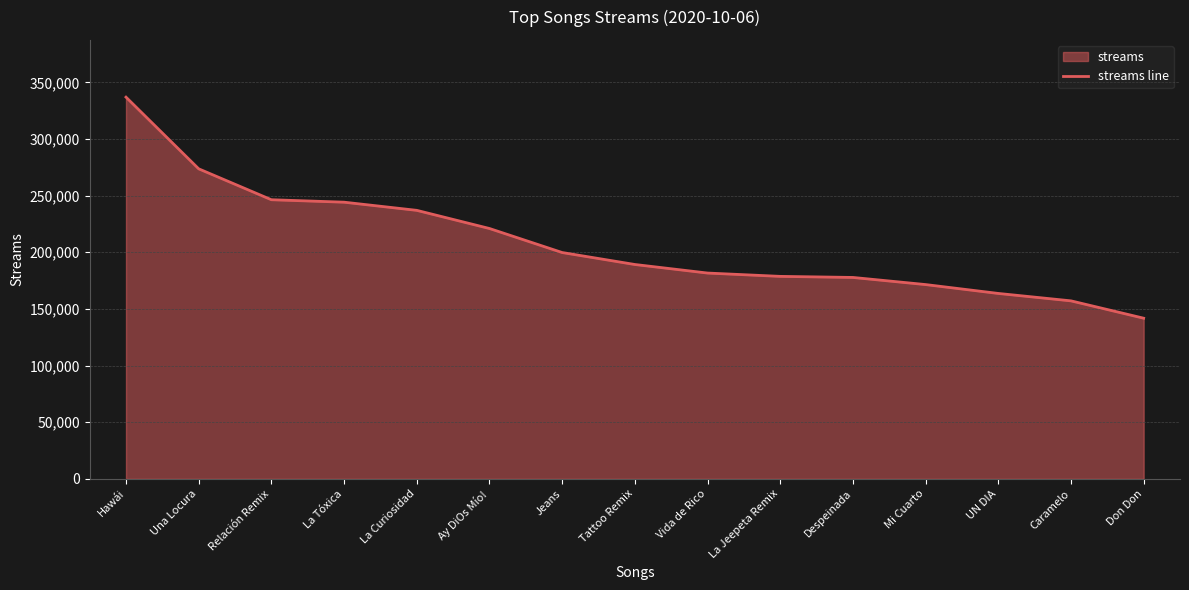

Rank the categories by value from highest to lowest.

Hawái, Una Locura, Relación Remix, La Tóxica, La Curiosidad, Ay DiOs Mío!, Jeans, Tattoo Remix, Vida de Rico, La Jeepeta Remix, Despeinada, Mi Cuarto, UN DIA, Caramelo, Don Don